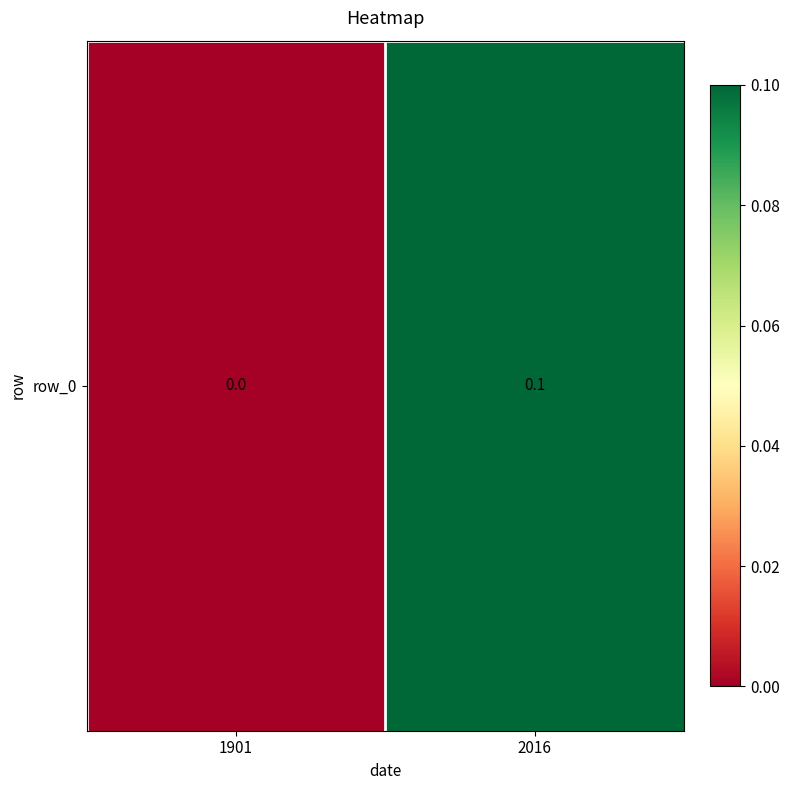

True or false: the data shows 0.1 at 2016.

True